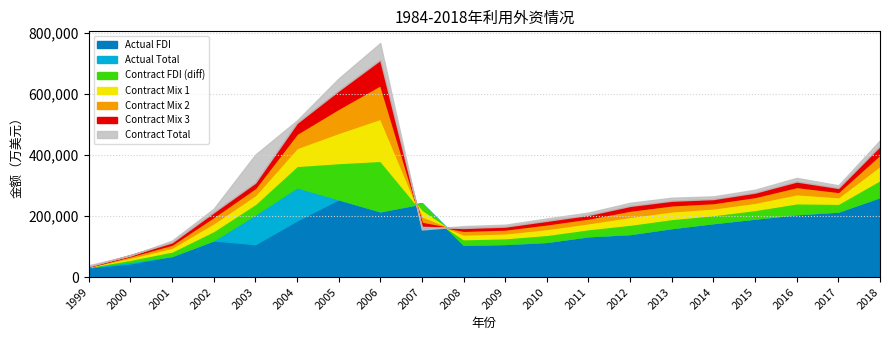

True or false: Projects FDI and Actual FDI cross at least once.

False